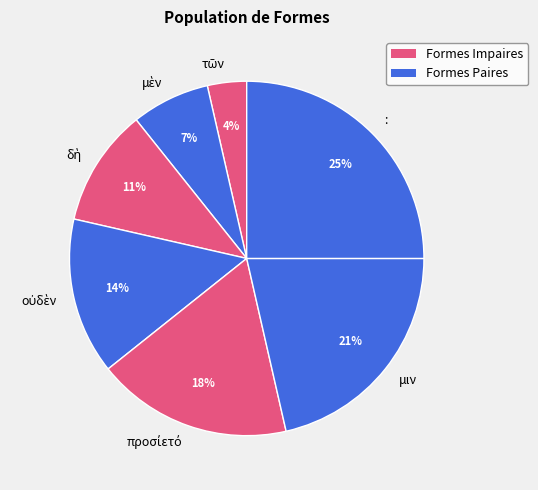

Is it true that μιν is 10% of the pie?

False